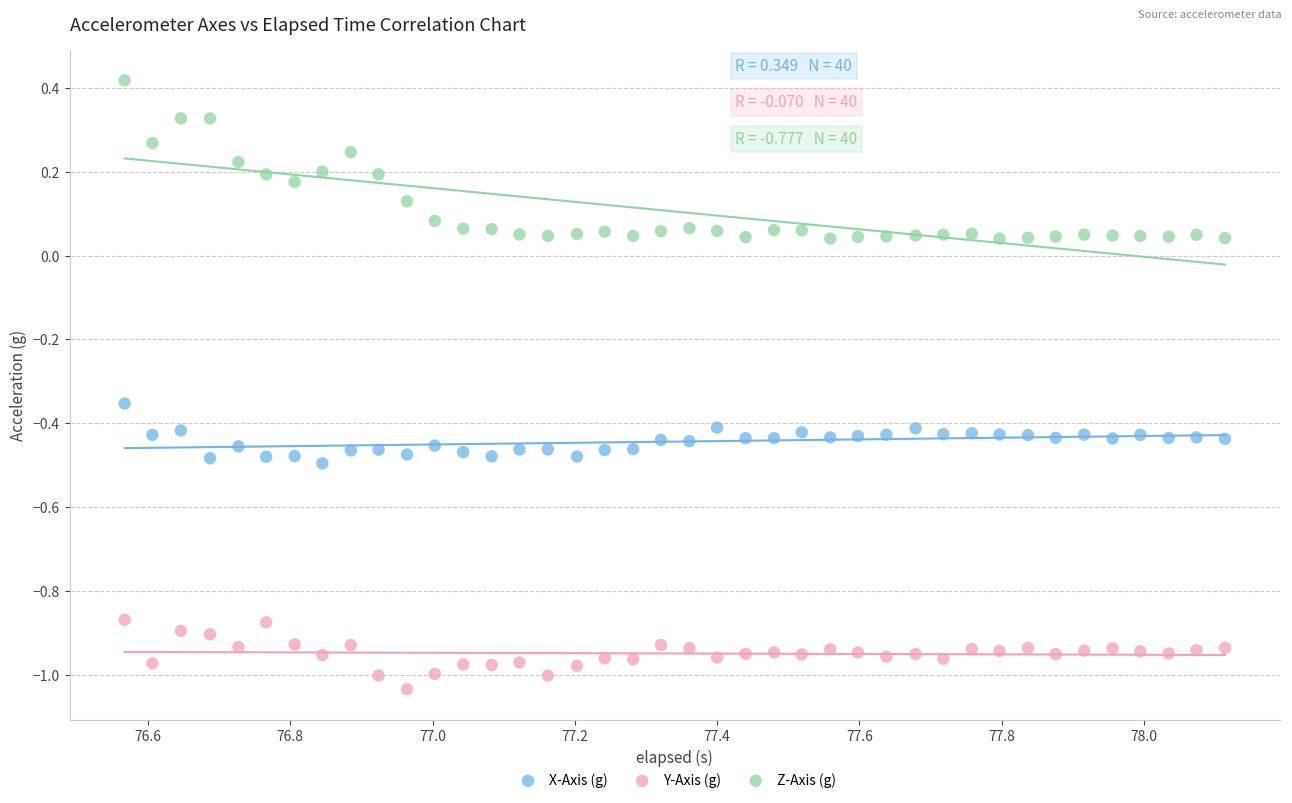

Across all data points, what is the range of X values (max minus min)?

1.5